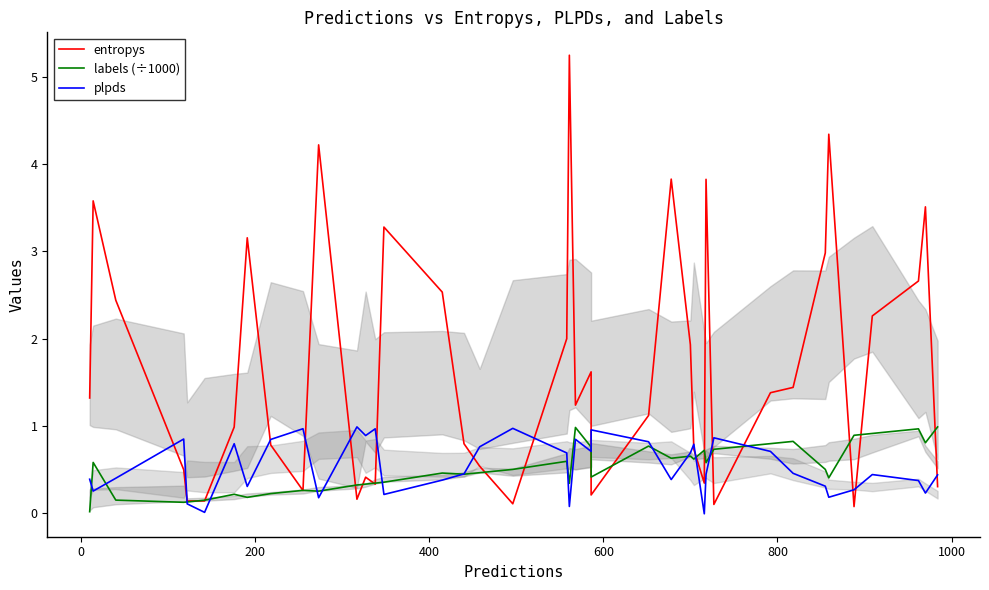

In plpds, how many points are lower than both neighbors (excluding endpoints)?

12